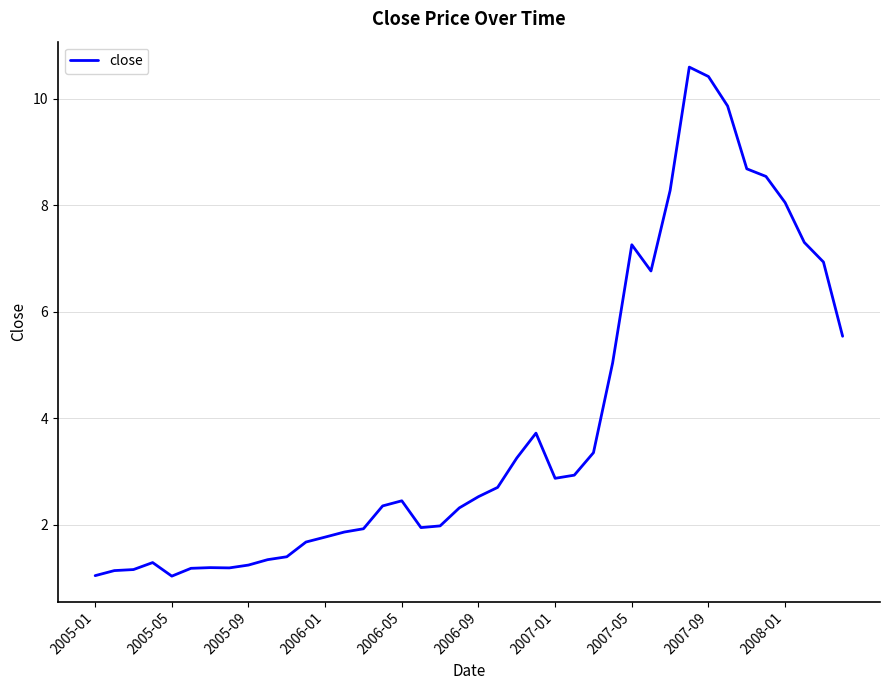

What is the difference between the maximum and minimum values?

9.6